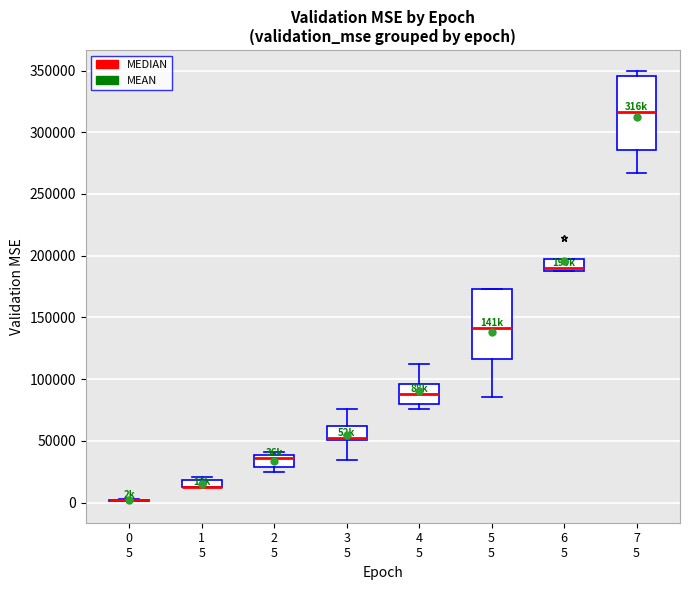

Where does the lower whisker of the box for 7 5 end on the y-axis? The values are not printed on the chart, so give them approximately, as read against the axis.

265000